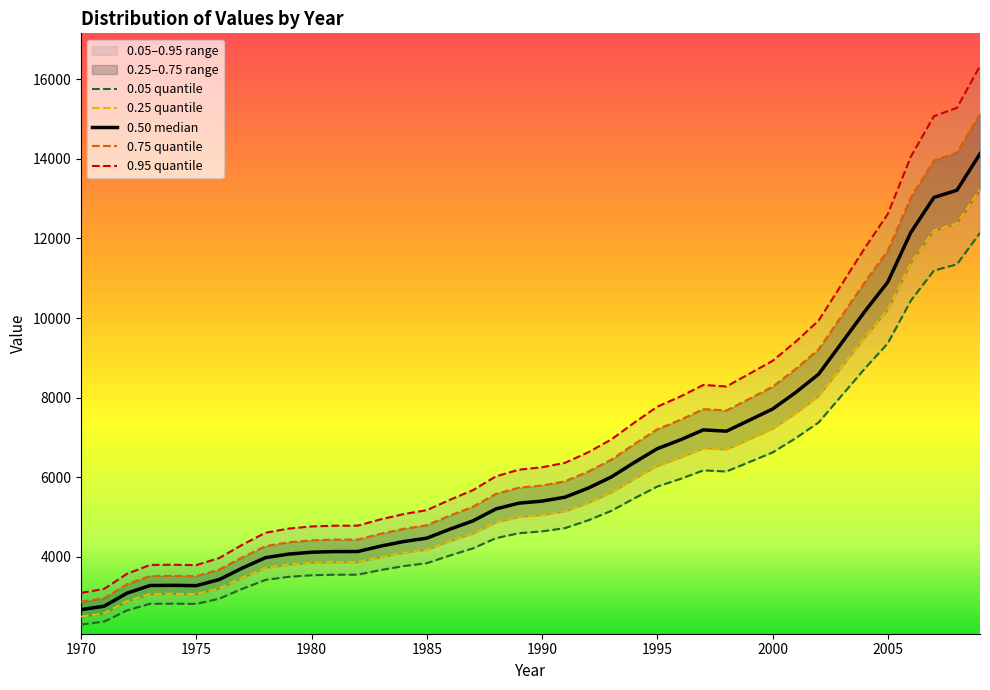

What is the value of the 0.95 point at the 27th from the left?

8027.4